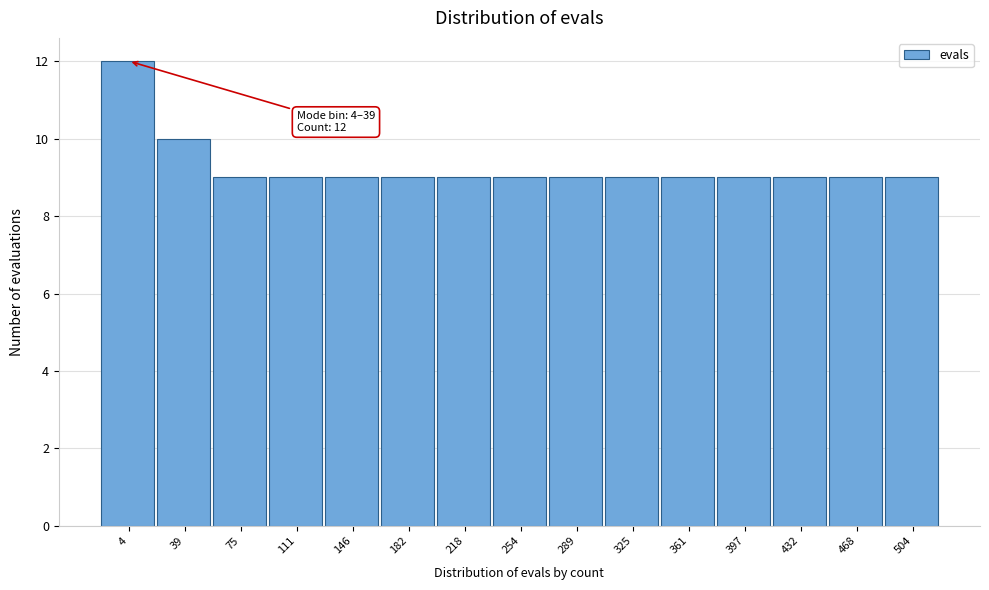

Reading right to left, transcribe all the data shown in this chart.

504=9	468=9	432=9	397=9	361=9	325=9	289=9	254=9	218=9	182=9	146=9	111=9	75=9	39=10	4=12